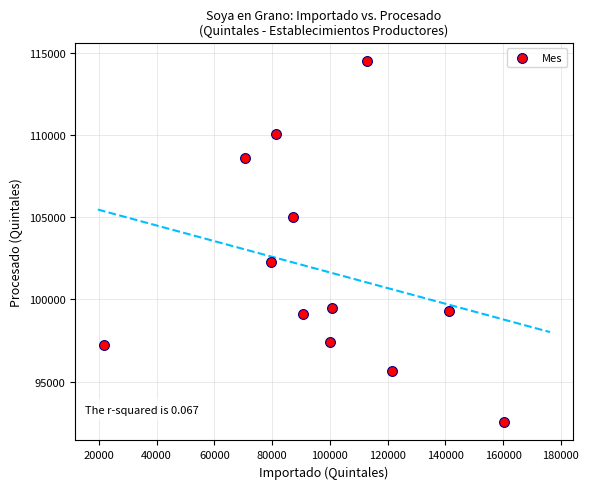

What is the average Y value?

101768